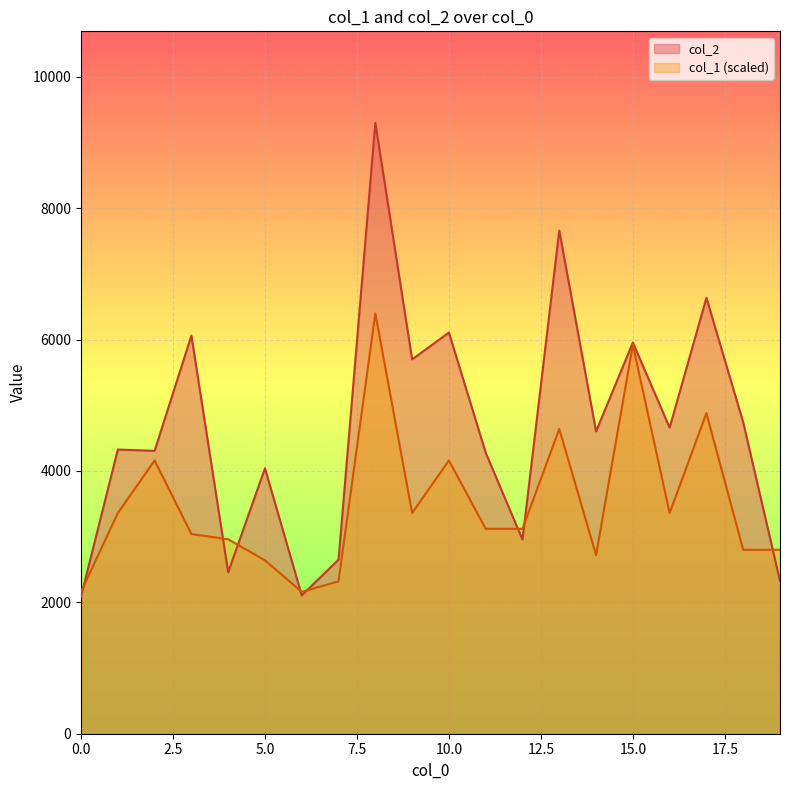

The col_1 series shows 4761 at 14. True or false?

False